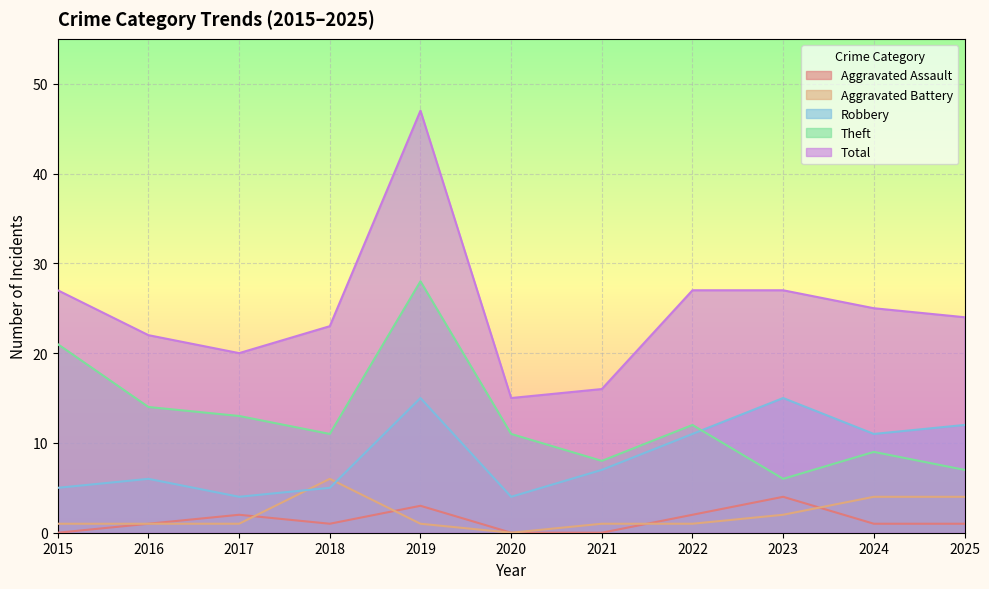

Reading left to right, what are all the values shown in this chart?

Aggravated Assault: 2015=0	2016=1	2017=2	2018=1	2019=3	2020=0	2021=0	2022=2	2023=4	2024=1	2025=1
Aggravated Battery: 2015=1	2016=1	2017=1	2018=6	2019=1	2020=0	2021=1	2022=1	2023=2	2024=4	2025=4
Robbery: 2015=5	2016=6	2017=4	2018=5	2019=15	2020=4	2021=7	2022=11	2023=15	2024=11	2025=12
Theft: 2015=21	2016=14	2017=13	2018=11	2019=28	2020=11	2021=8	2022=12	2023=6	2024=9	2025=7
Total: 2015=27	2016=22	2017=20	2018=23	2019=47	2020=15	2021=16	2022=27	2023=27	2024=25	2025=24